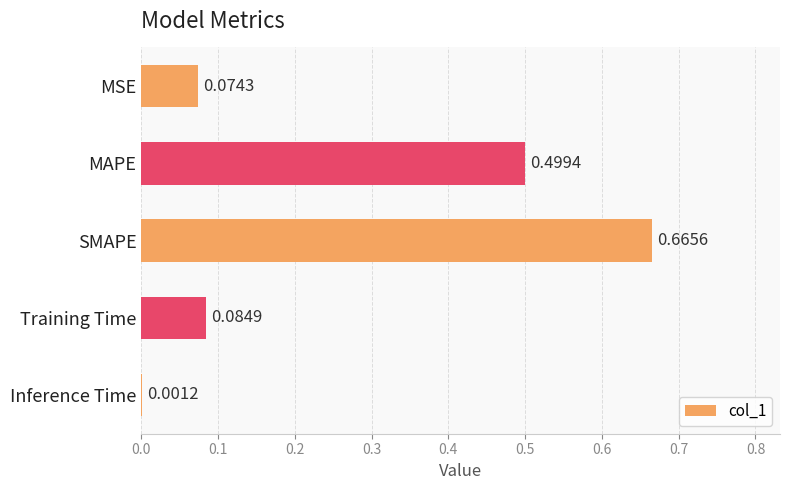

Where is the data nearest to the value 0?

Inference Time